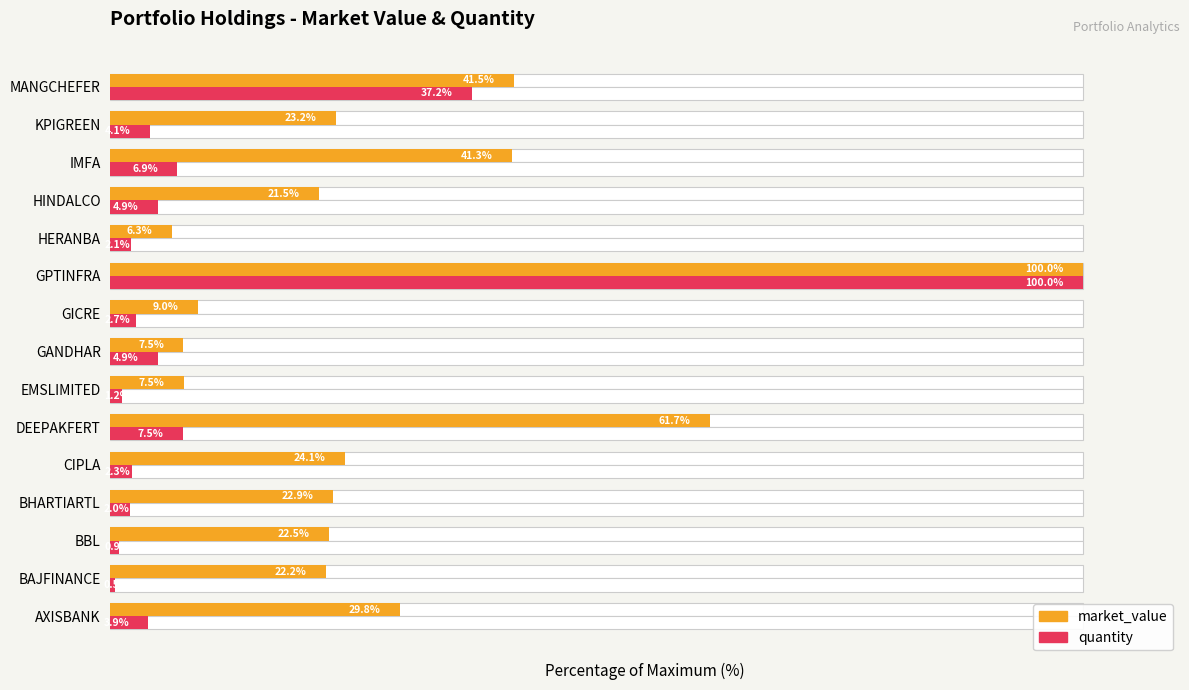

Which series has the largest range (max minus min)?

quantity